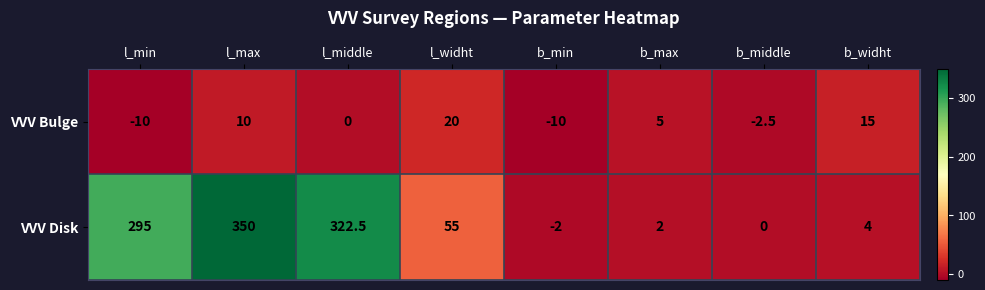

At which category is the sum across all series the highest?

l_max